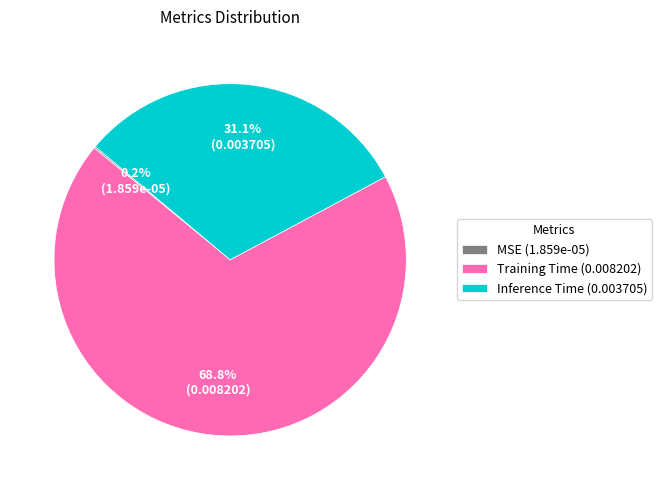

Which slice represents more than half of the pie?

Training Time